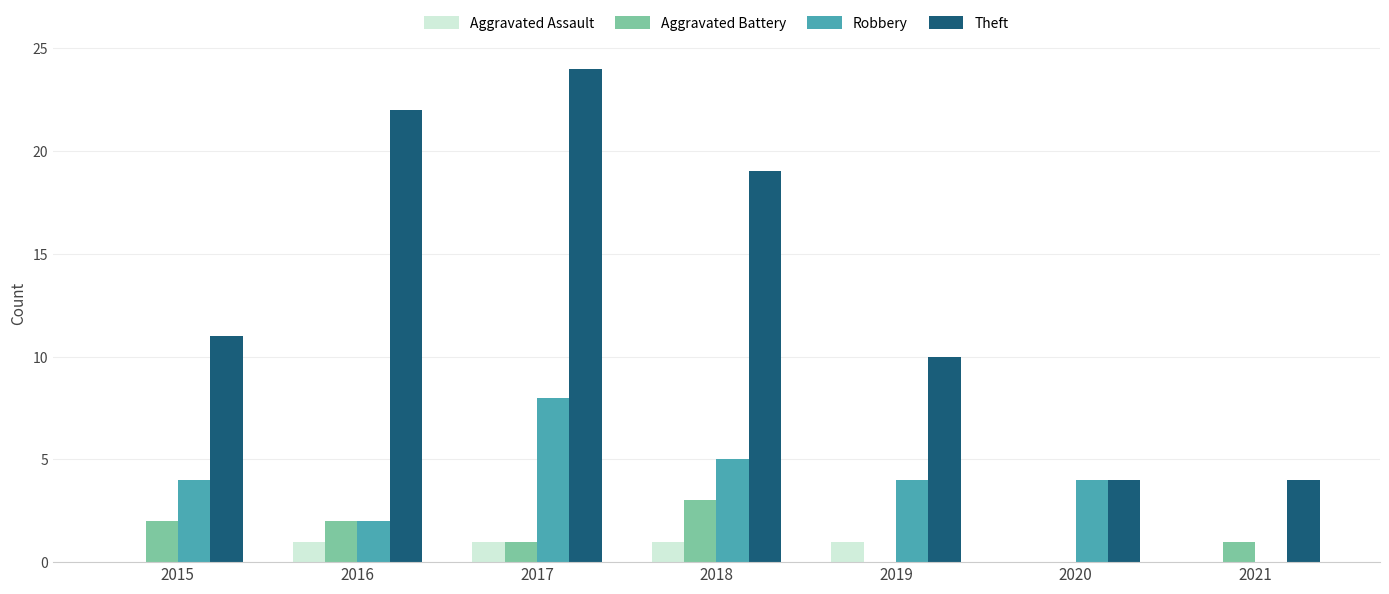

What is the sum of all Theft values?

94